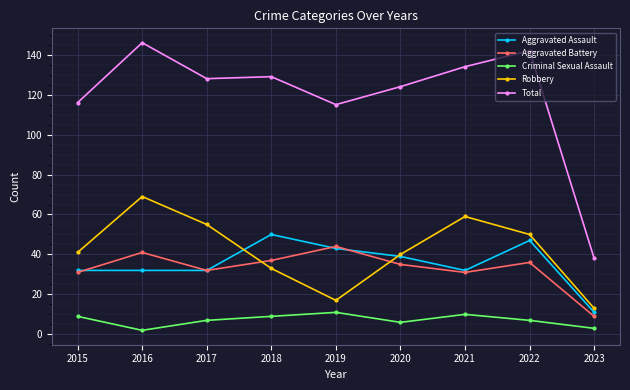

Which series has the largest range (max minus min)?

Total